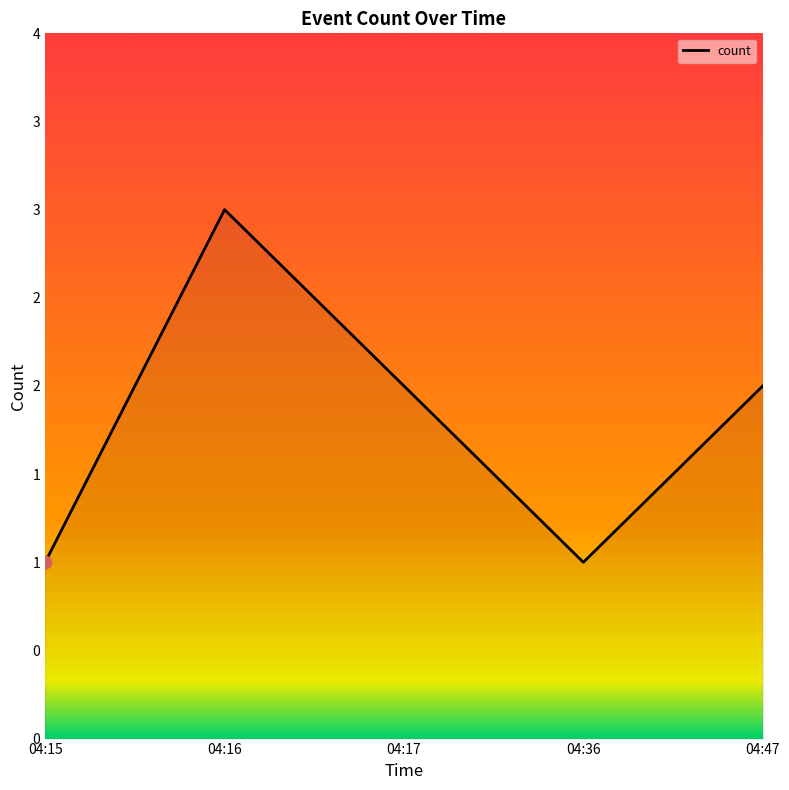

Which has a higher value, 04:15 or 04:36?

04:15